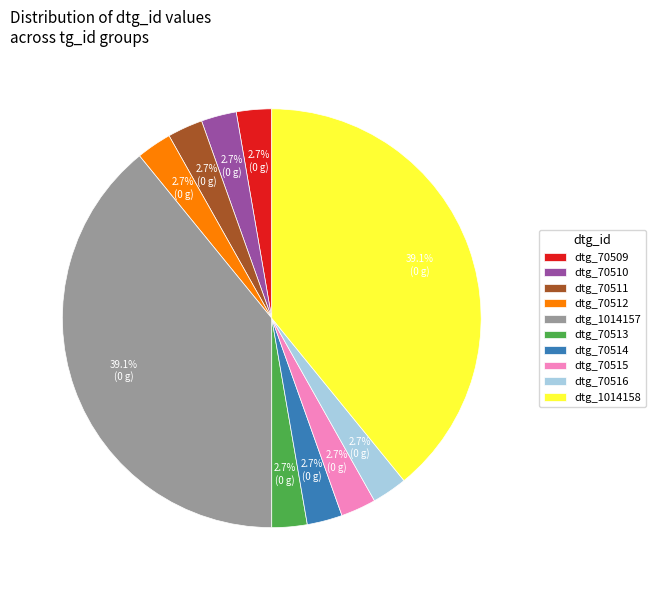

To the nearest percent, what is the average slice percentage?

10%